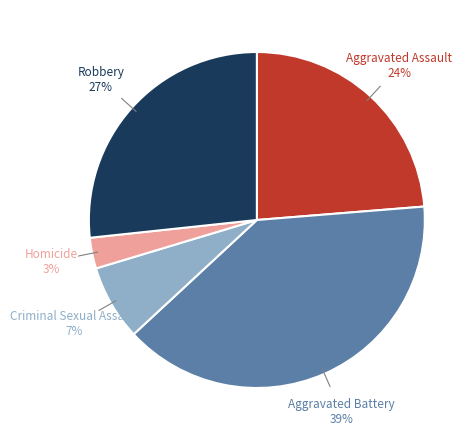

How many segments does this pie chart have?

5